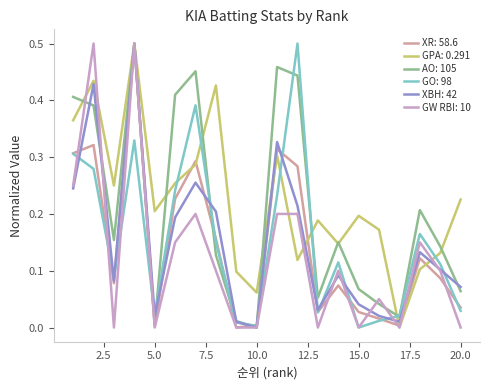

True or false: GO: 98 and GPA: 0.291 intersect in this chart.

True